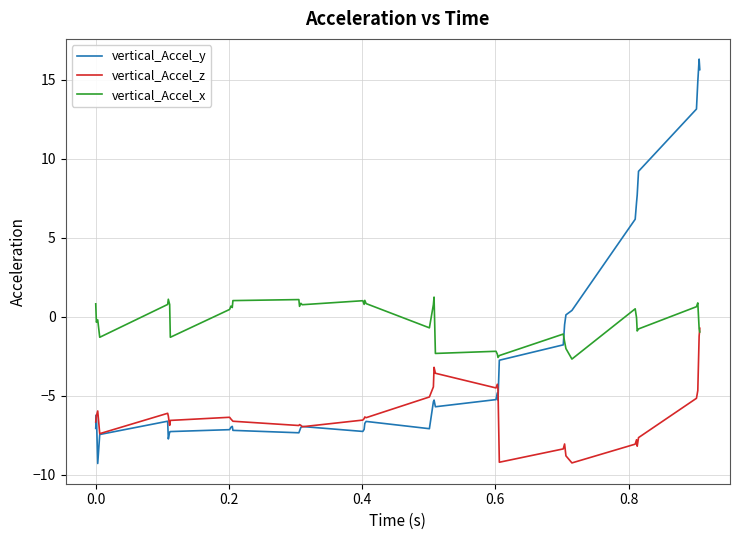

List the series in order of their overall mean, lowest first.

vertical_Accel_z, vertical_Accel_y, vertical_Accel_x